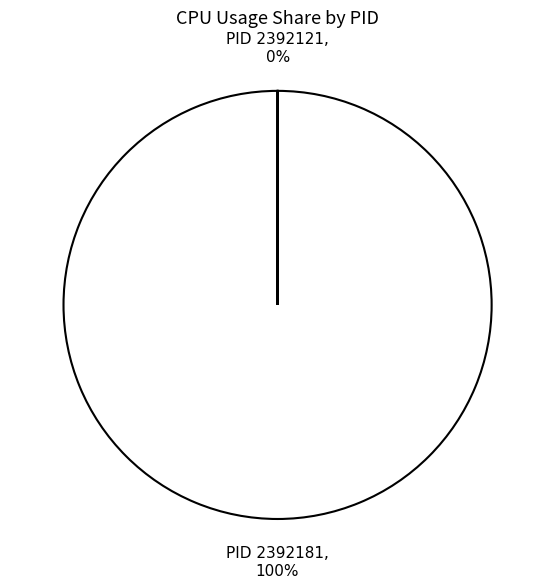

What percentage is the 2392181 slice, to the nearest percent?

100%